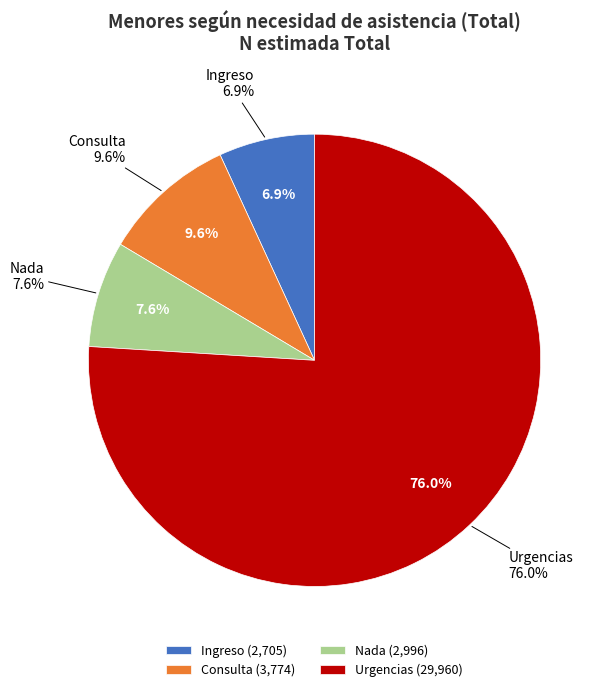

Approximately how many times larger is the value at Urgencias compared to Consulta?

7.9